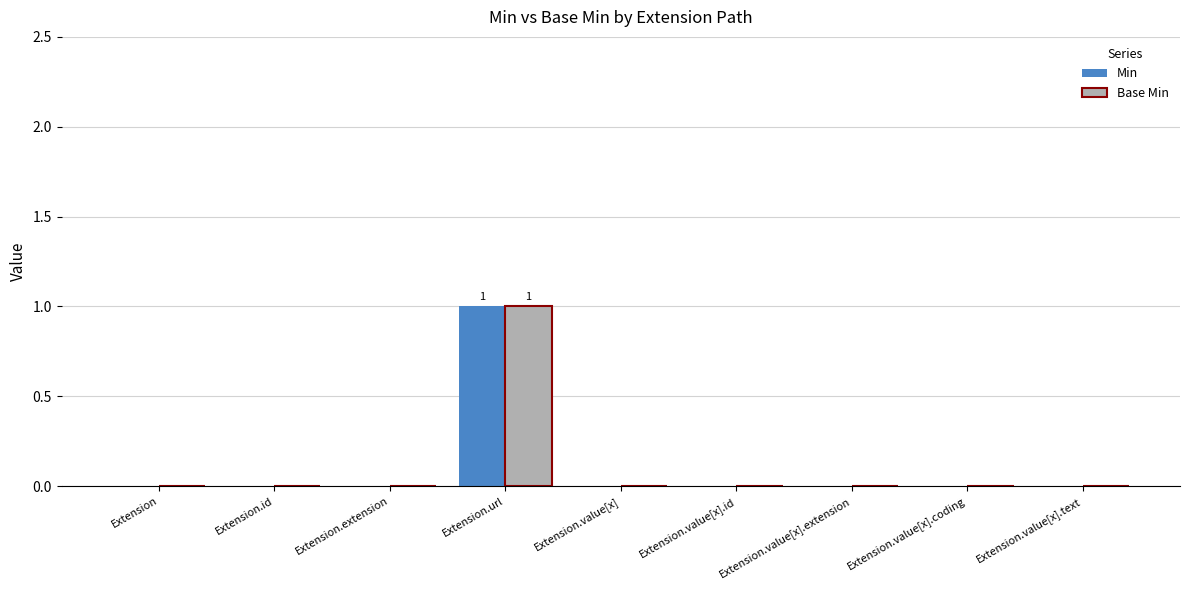

Are the bars grouped side by side (vs. stacked)?

Yes